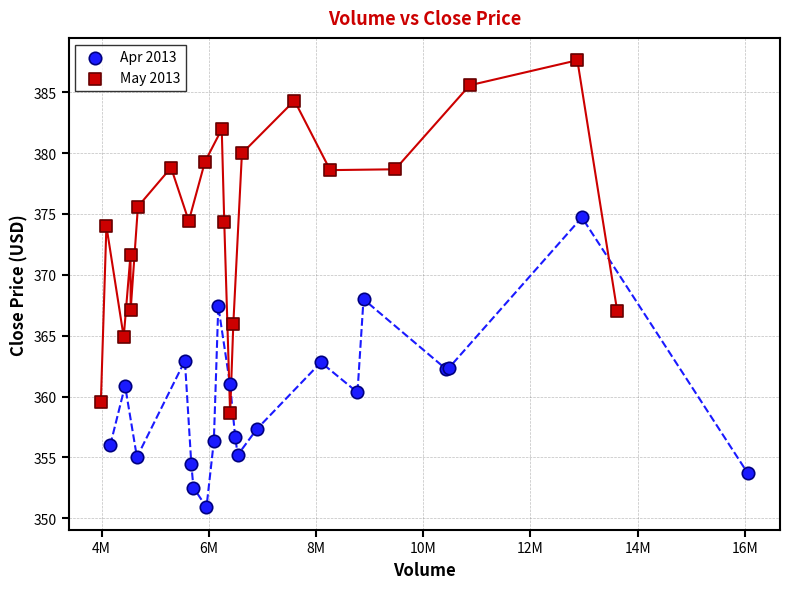

Which series contains the lowest Y value?

Apr 2013